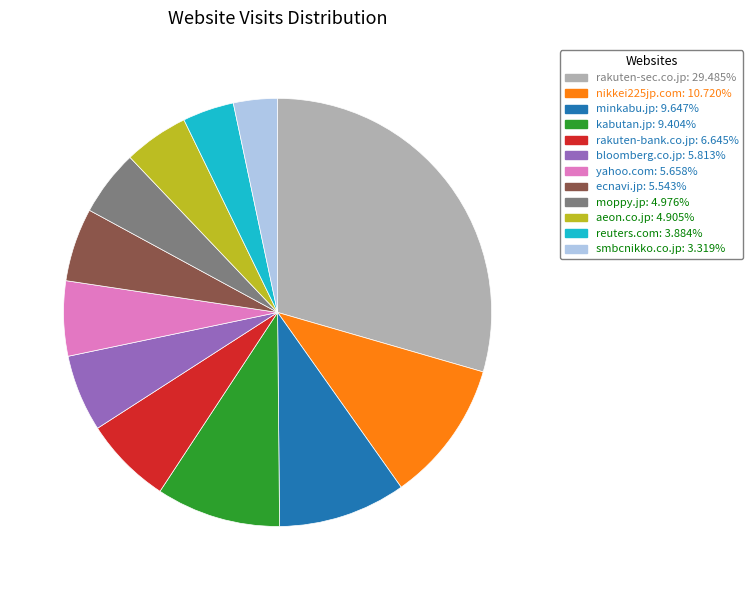

What is the ratio of the value at bloomberg.co.jp to the value at reuters.com?

1.5